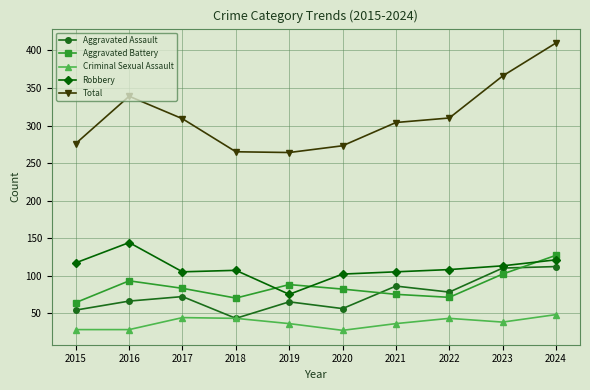

How many interior local peaks does the Aggravated Battery series have?

2